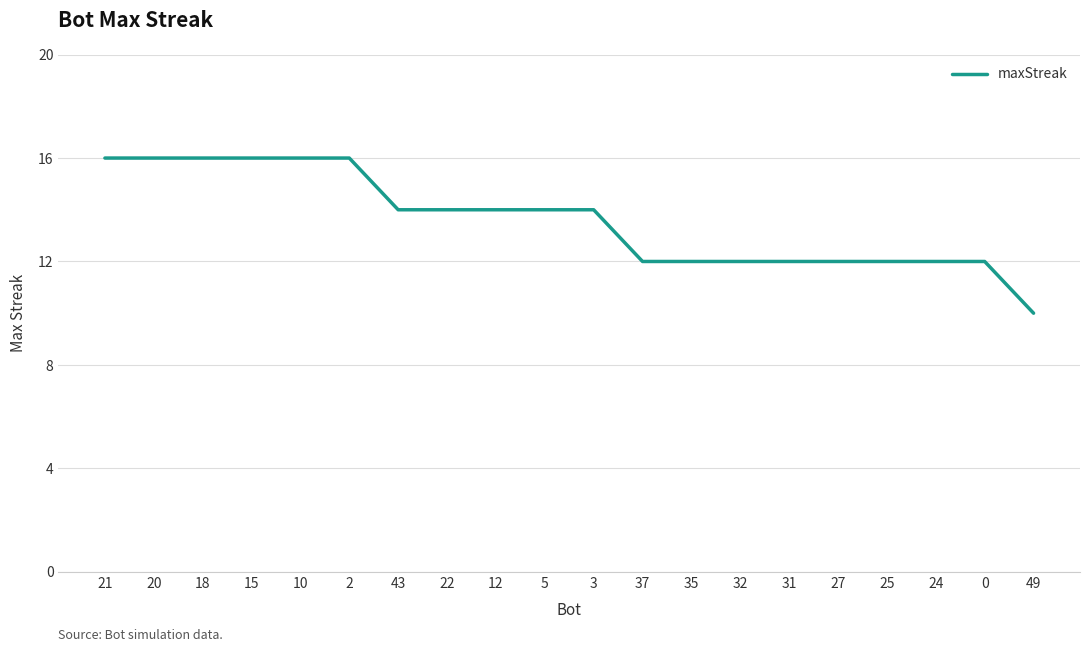

Reading right to left, what are all the values shown in this chart?

10	12	12	12	12	12	12	12	12	14	14	14	14	14	16	16	16	16	16	16